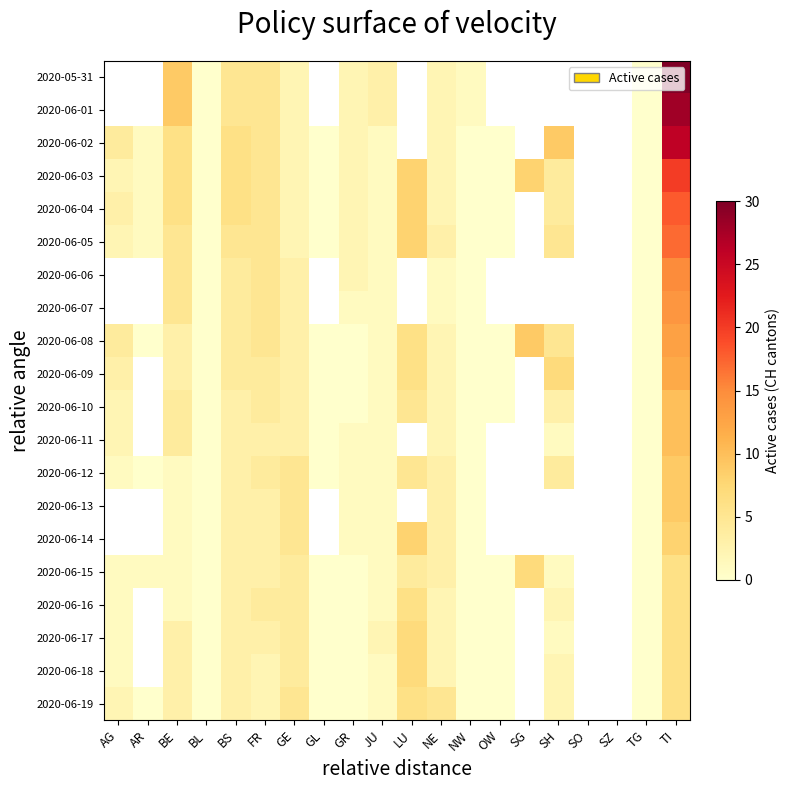

The value of 2020-06-12 at GL is 6.2. True or false?

False